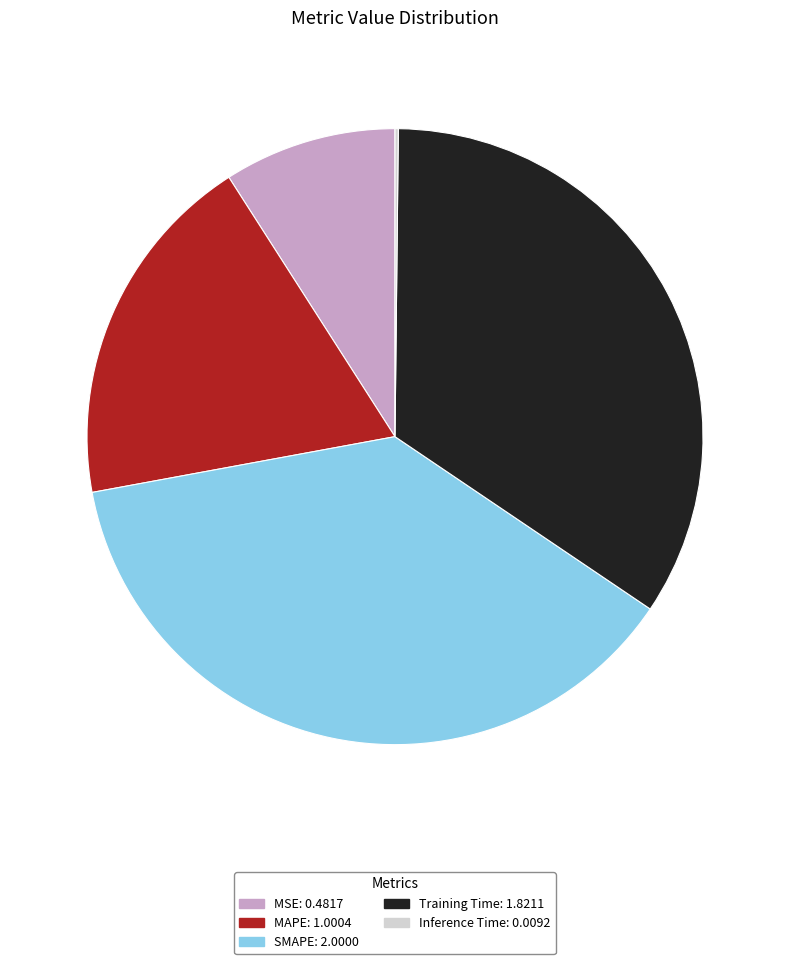

Is it true that Training Time is 44% of the pie?

False